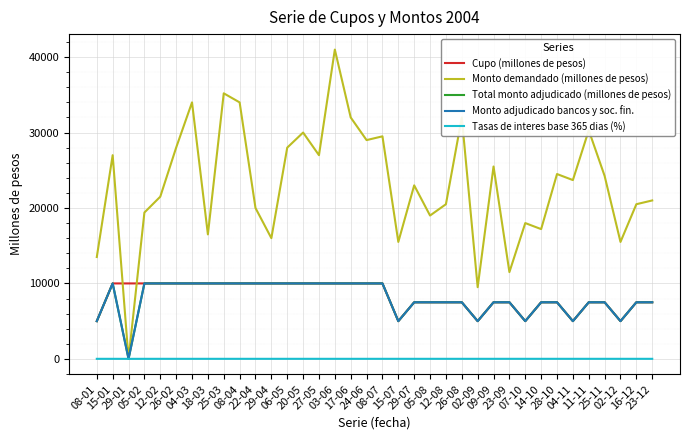

Does the chart display data point markers on the line(s)?

No